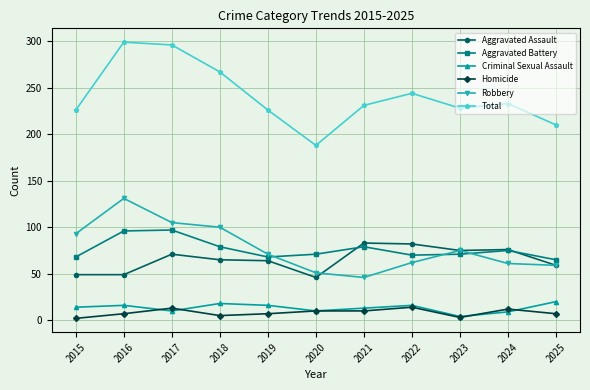

What is the total value across all series at 2024?

466